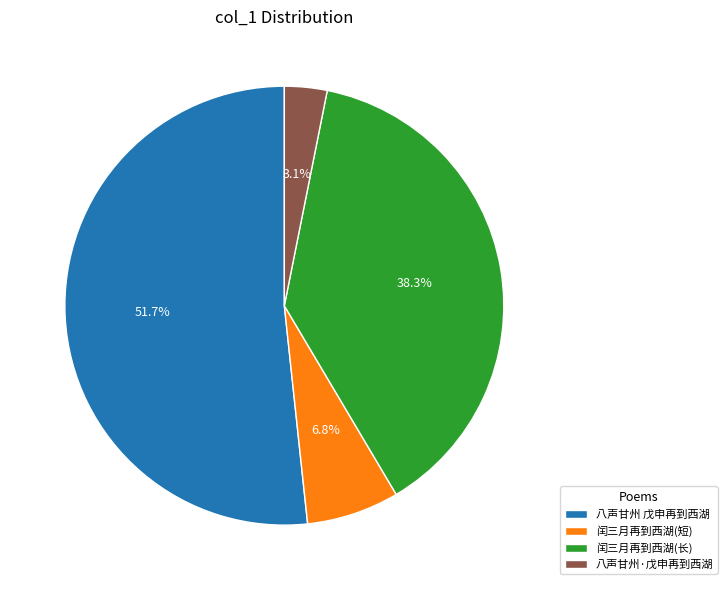

The 八声甘州 戊申再到西湖 slice represents 52% of the pie. True or false?

True